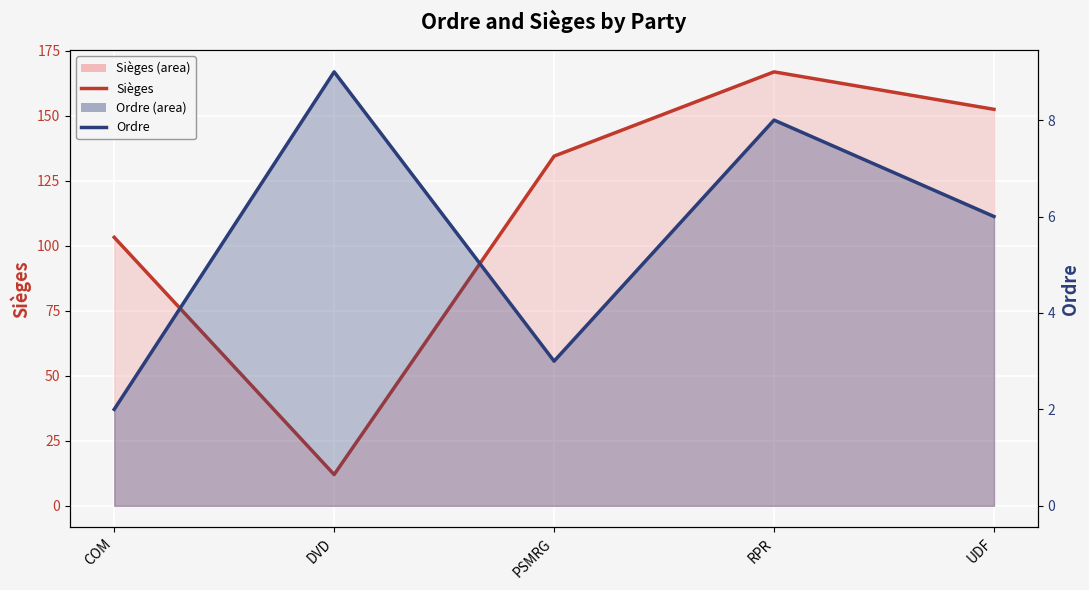

What is the smallest value displayed?

2.0